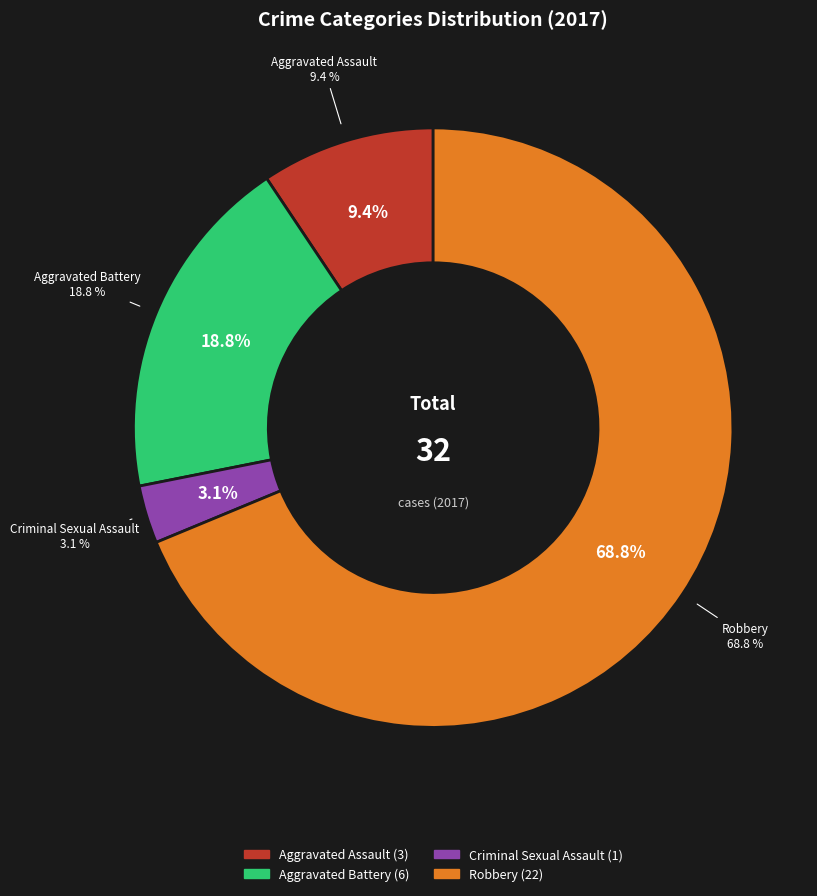

True or false: Criminal Sexual Assault accounts for 1% of the total.

False